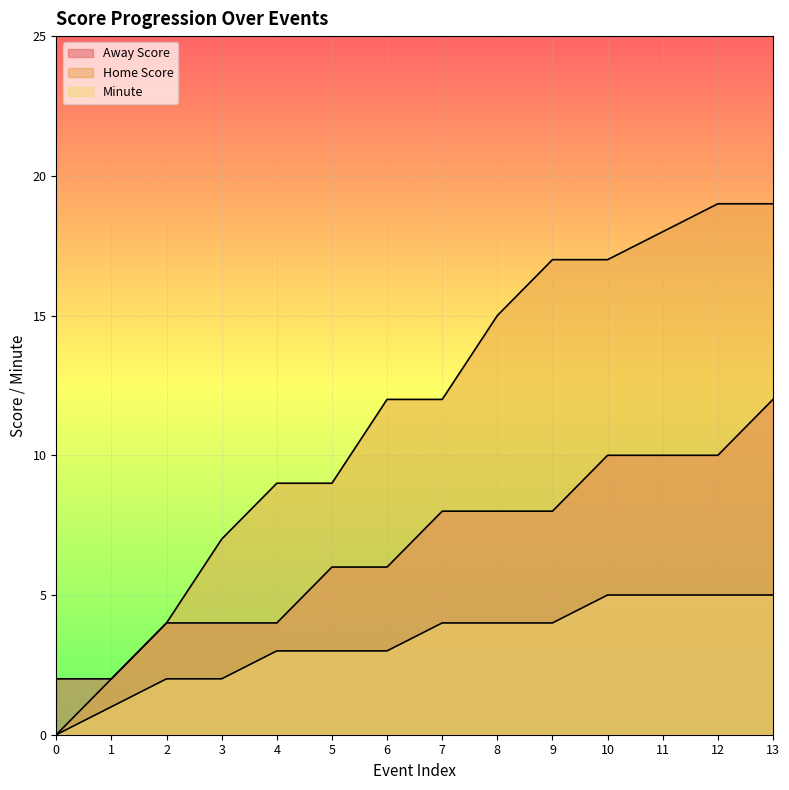

Where does the Minute series first go above 4?

10